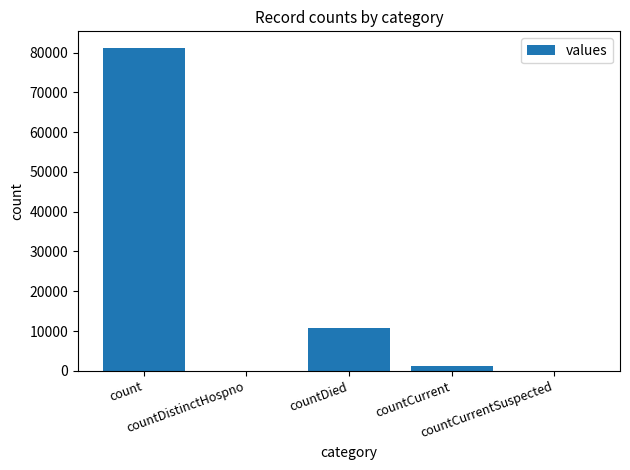

What is the sum of all values?

93333